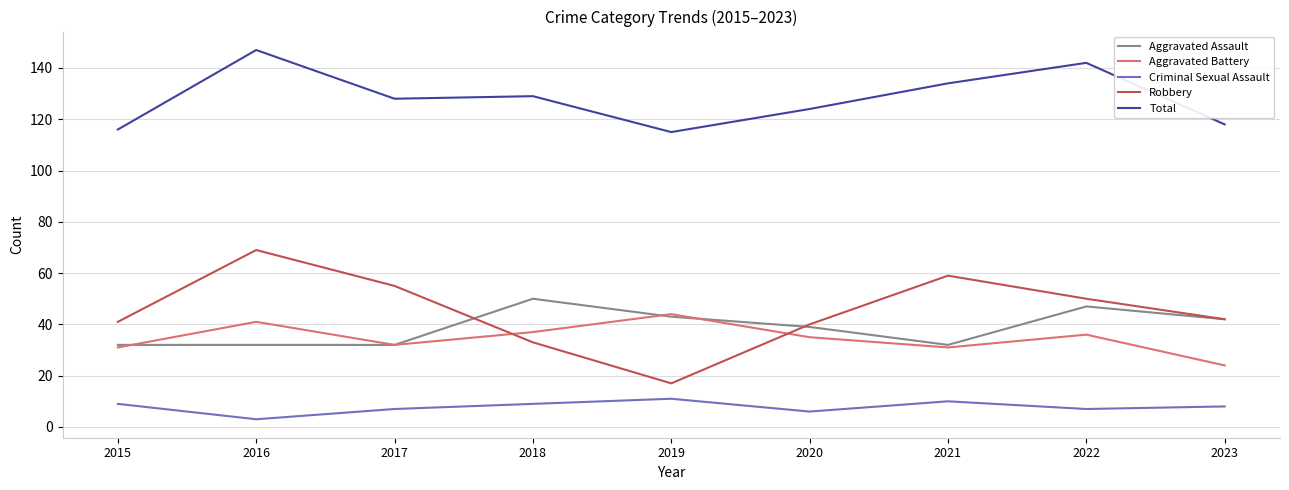

What is the average value of the Criminal Sexual Assault series?

8